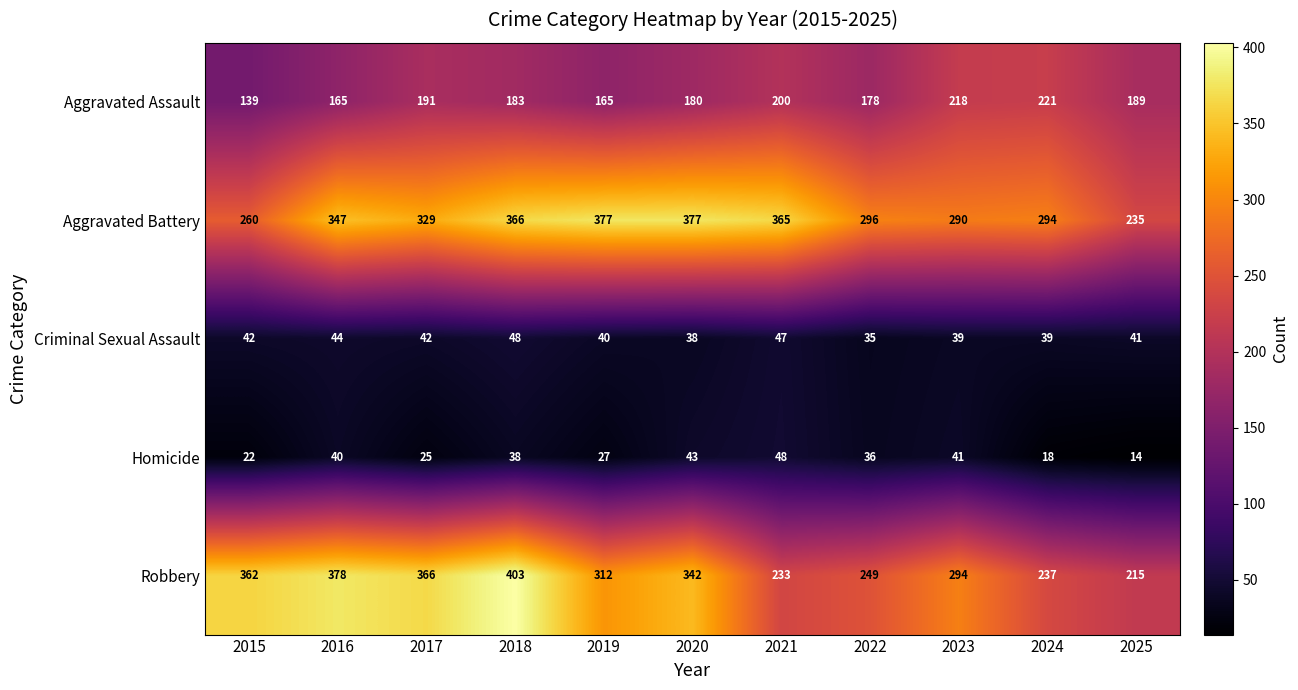

The value of Aggravated Battery at 2015 is 355. True or false?

False